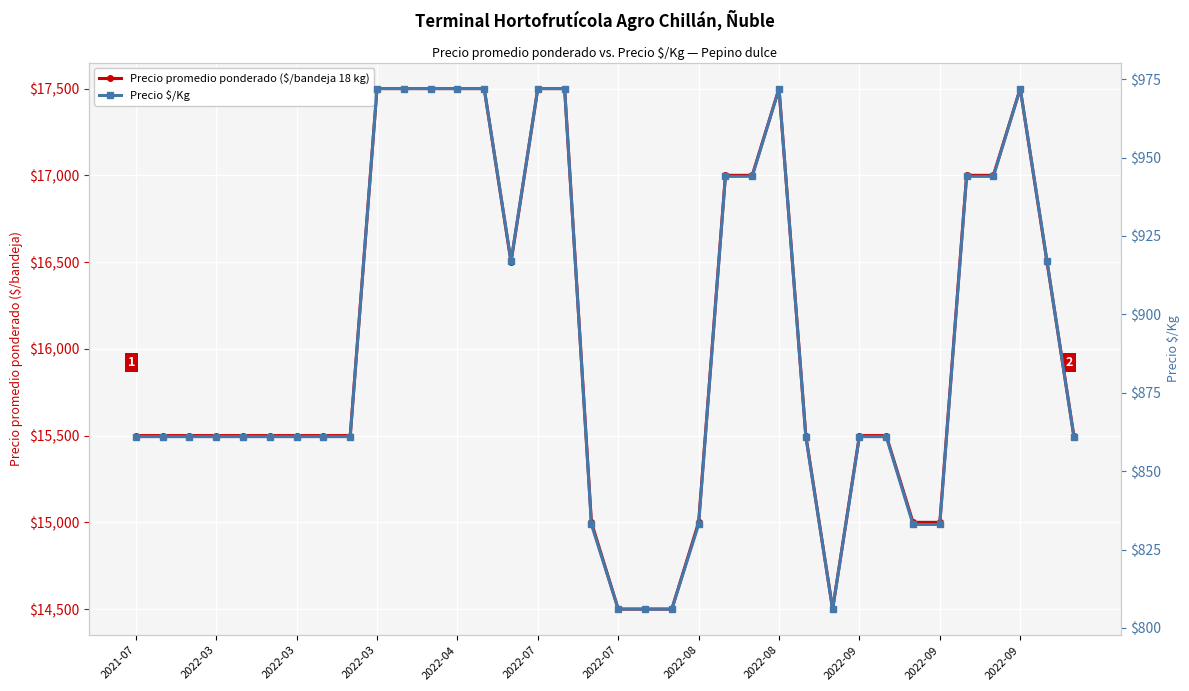

What is the value of the Precio $/Kg point at the 7th from the left?

861